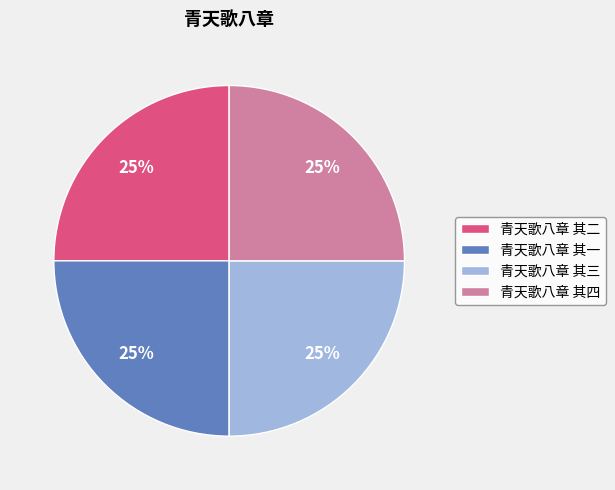

Is it true that 青天歌八章 其一 is 34% of the pie?

False